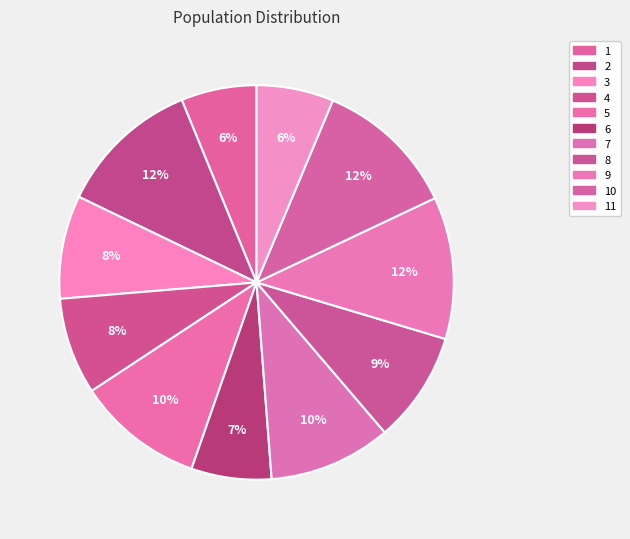

What is the ratio of the value at 6 to the value at 10?

0.6